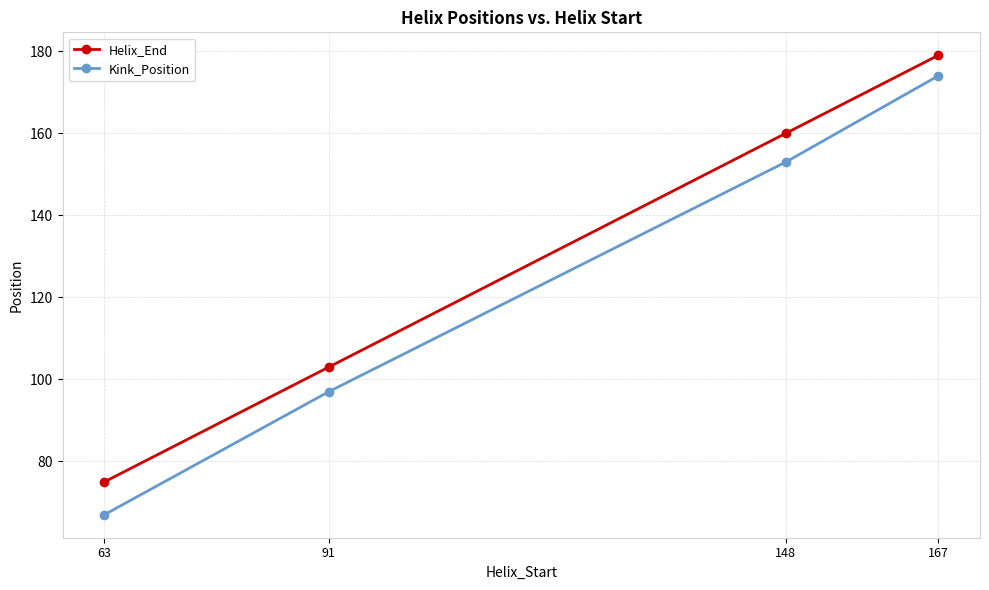

Reading left to right, what are all the values shown in this chart?

Helix_End: 75	103	160	179
Kink_Position: 67	97	153	174